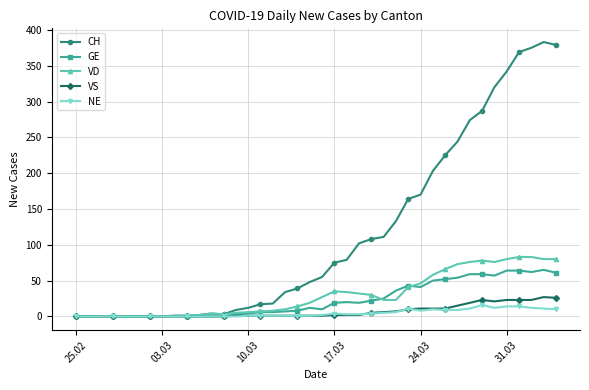

What are all the series names shown in the legend?

CH, GE, VD, VS, NE